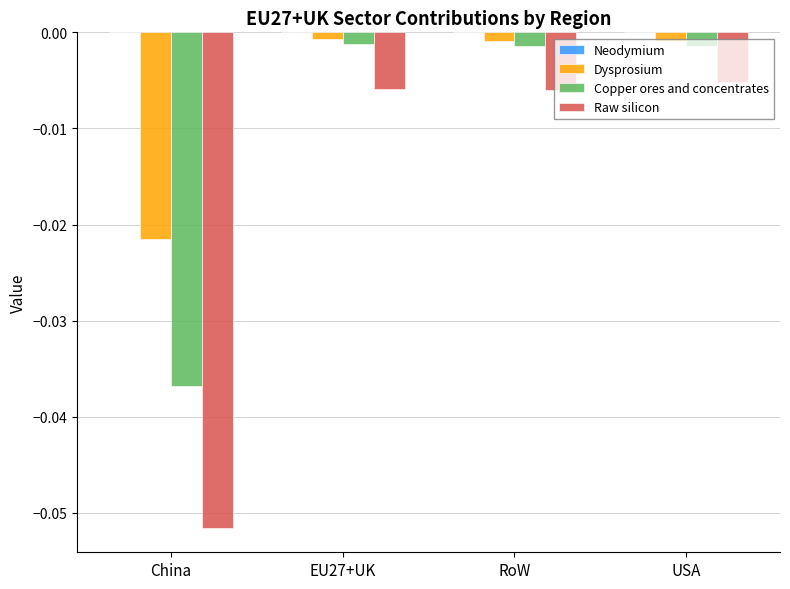

At which category does the chart reach its minimum across all series?

China